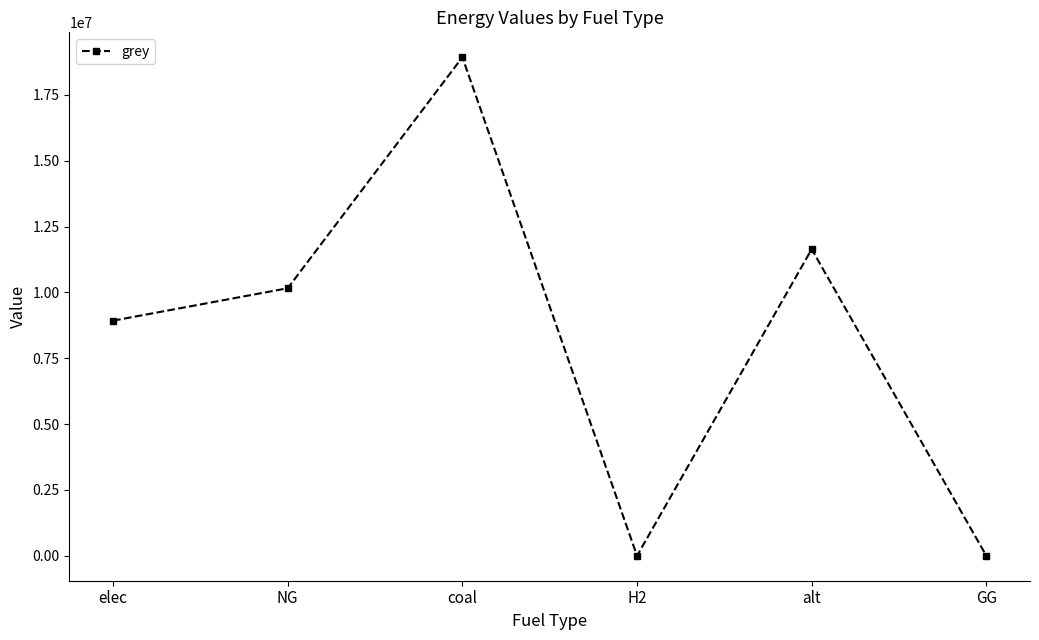

How many points are lower than both their immediate neighbors (excluding endpoints)?

1